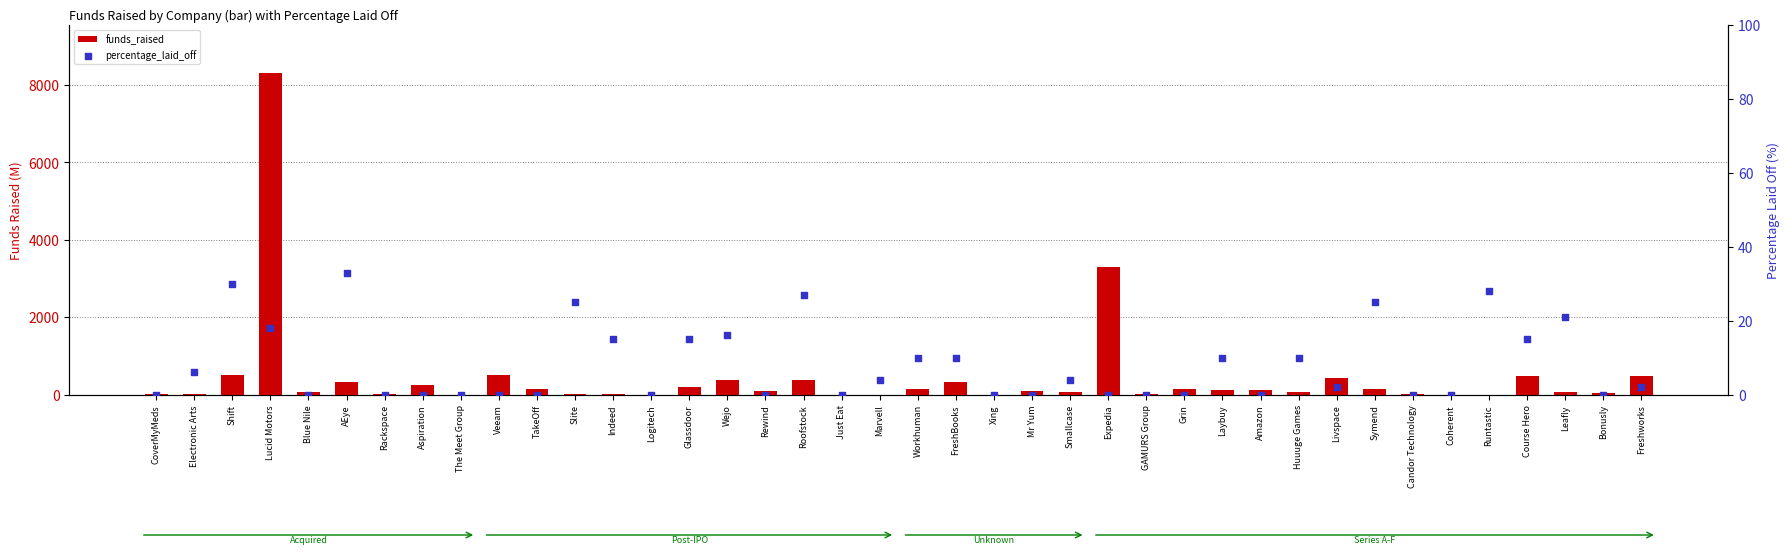

Which series contains the lowest Y value?

funds_raised